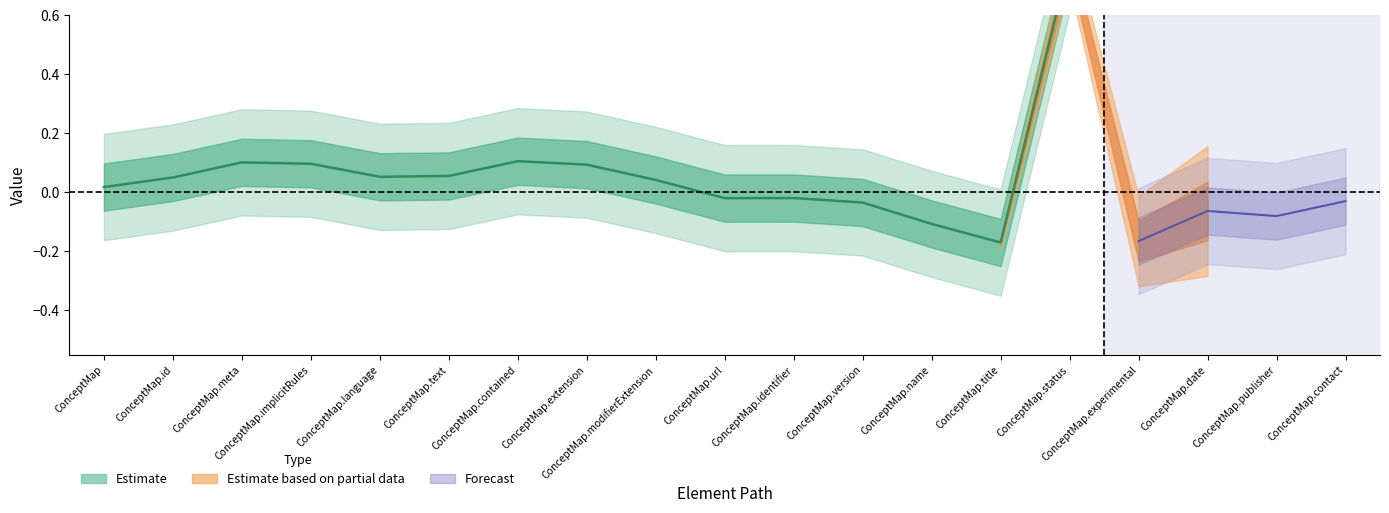

What is the label of the 6th point from the left?

ConceptMap.text